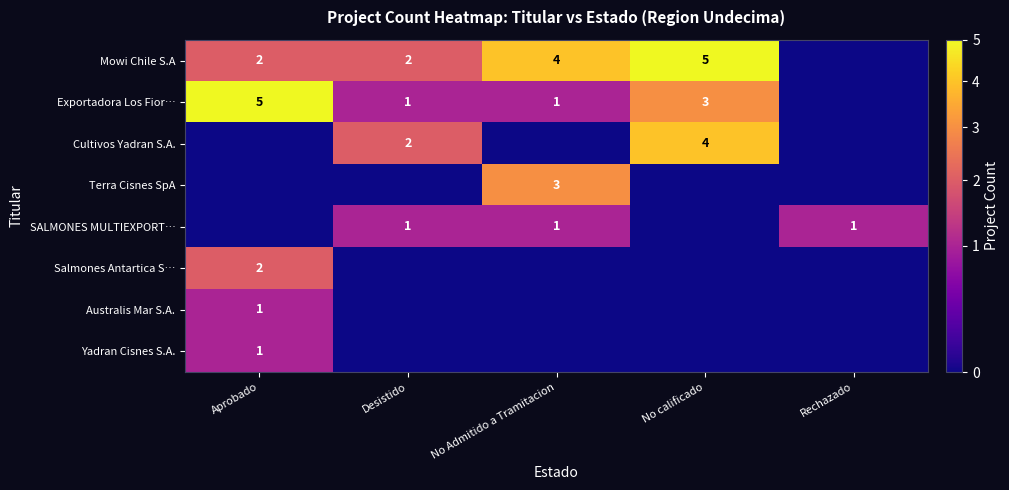

Between No Admitido a Tramitacion and No calificado, which is larger?

No calificado